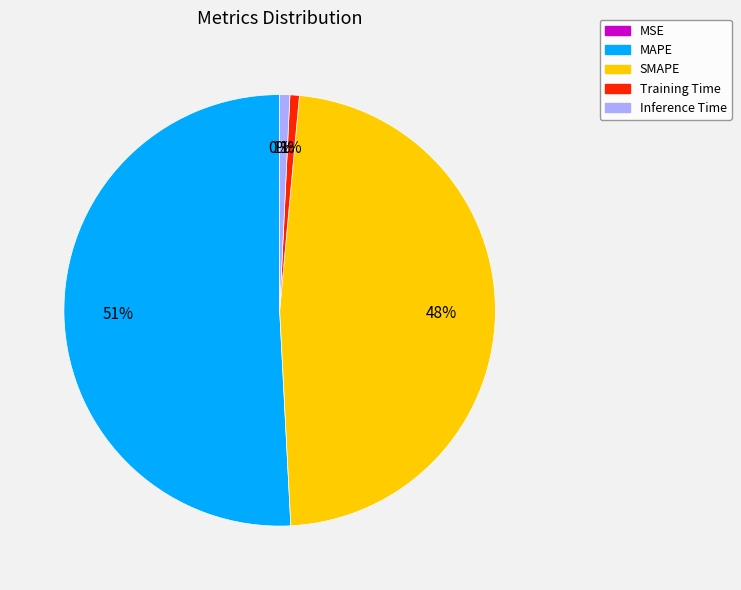

The Training Time slice represents 11% of the pie. True or false?

False